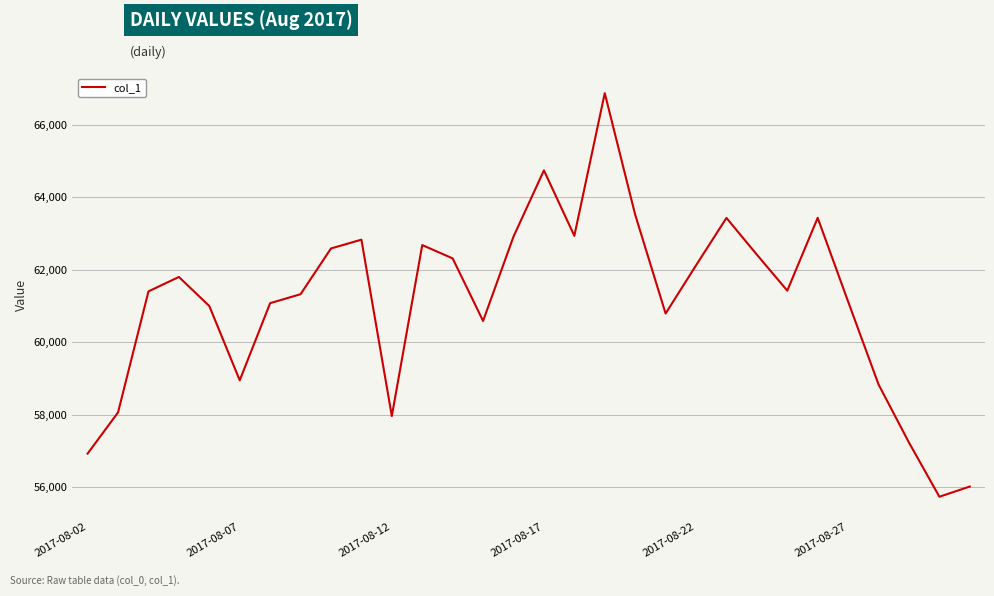

What is the maximum value shown in the chart?

66881.8